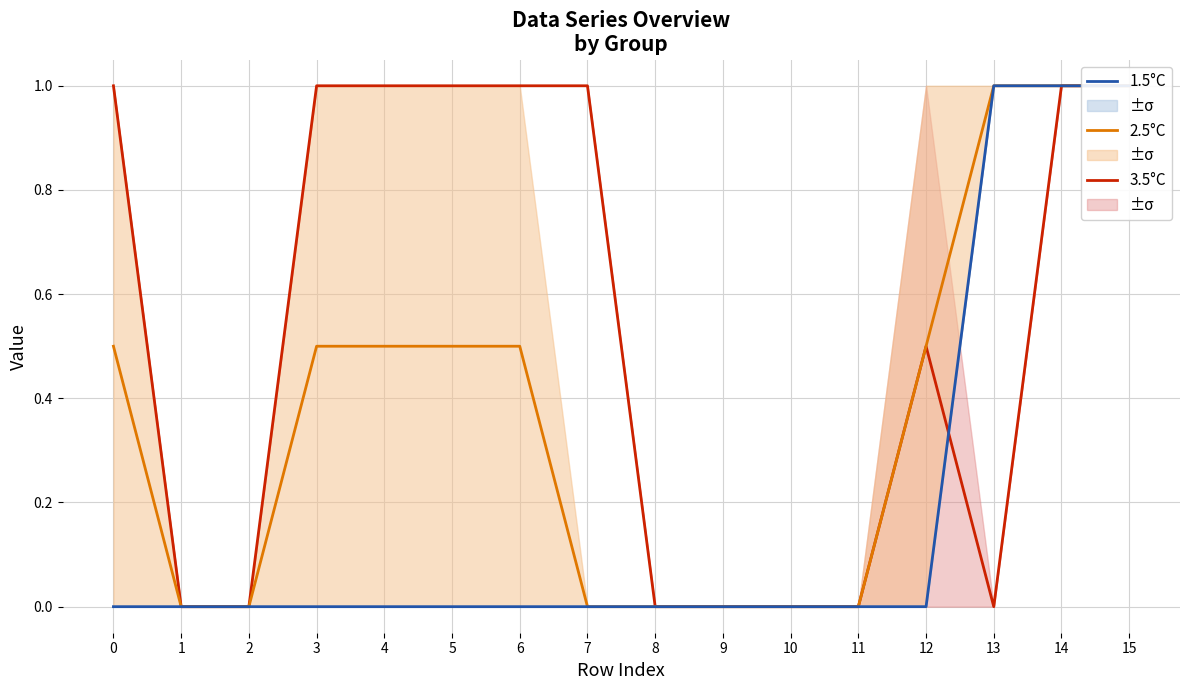

At which category does 3.5°C reach its first local valley?

13